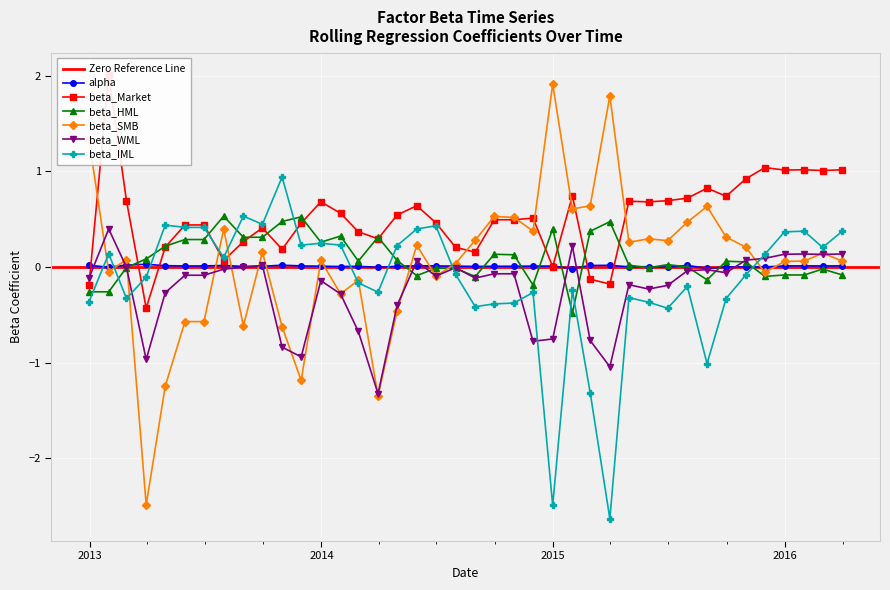

List the series in order of their peak value, highest first.

beta_Market, beta_SMB, beta_IML, beta_HML, beta_WML, alpha